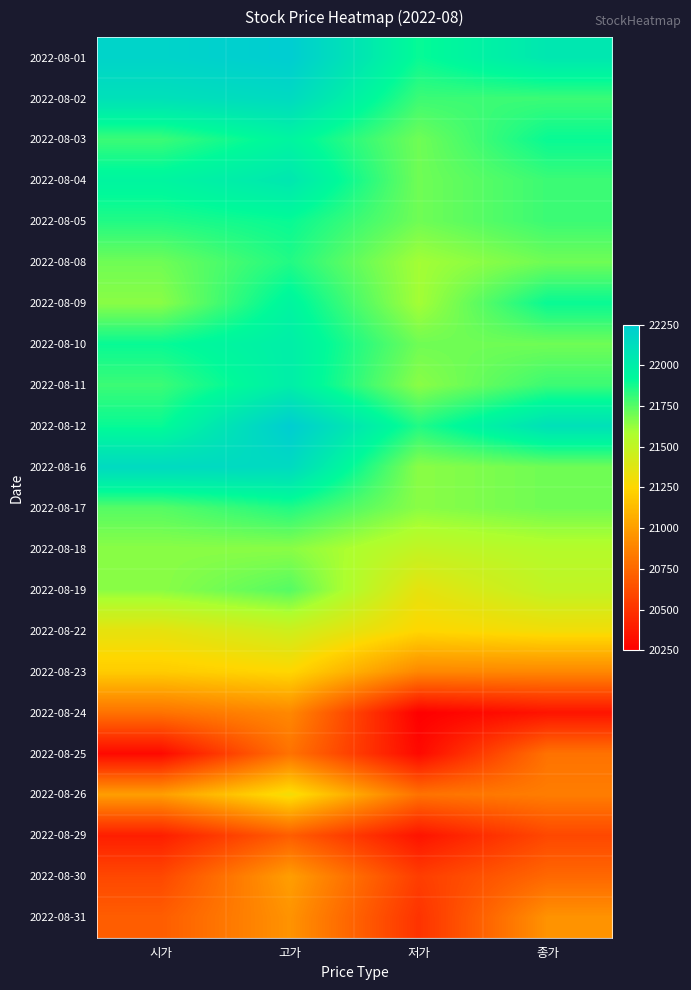

Reading left to right, extract all data points from this chart.

2022-08-01: 시가=22200	고가=22250	저가=21900	종가=22050
2022-08-02: 시가=22100	고가=22150	저가=21800	종가=21800
2022-08-03: 시가=21800	고가=21950	저가=21700	종가=21900
2022-08-04: 시가=21950	고가=22050	저가=21700	종가=21800
2022-08-05: 시가=21850	고가=21900	저가=21700	종가=21800
2022-08-08: 시가=21700	고가=21850	저가=21600	종가=21700
2022-08-09: 시가=21650	고가=21950	저가=21600	종가=21900
2022-08-10: 시가=21900	고가=22000	저가=21700	종가=21700
2022-08-11: 시가=21800	고가=22000	저가=21650	종가=21800
2022-08-12: 시가=21900	고가=22250	저가=21850	종가=22100
2022-08-16: 시가=22150	고가=22150	저가=21650	종가=21700
2022-08-17: 시가=21750	고가=21850	저가=21650	종가=21700
2022-08-18: 시가=21650	고가=21650	저가=21500	종가=21550
2022-08-19: 시가=21650	고가=21750	저가=21350	종가=21500
2022-08-22: 시가=21350	고가=21450	저가=21250	종가=21300
2022-08-23: 시가=21200	고가=21250	저가=20900	종가=20900
2022-08-24: 시가=20800	고가=20900	저가=20250	종가=20350
2022-08-25: 시가=20300	고가=20800	저가=20300	종가=20800
2022-08-26: 시가=21000	고가=21300	저가=20800	종가=20850
2022-08-29: 시가=20400	고가=20700	저가=20350	종가=20600
2022-08-30: 시가=20600	고가=21000	저가=20550	종가=20750
2022-08-31: 시가=20700	고가=20950	저가=20500	종가=20950